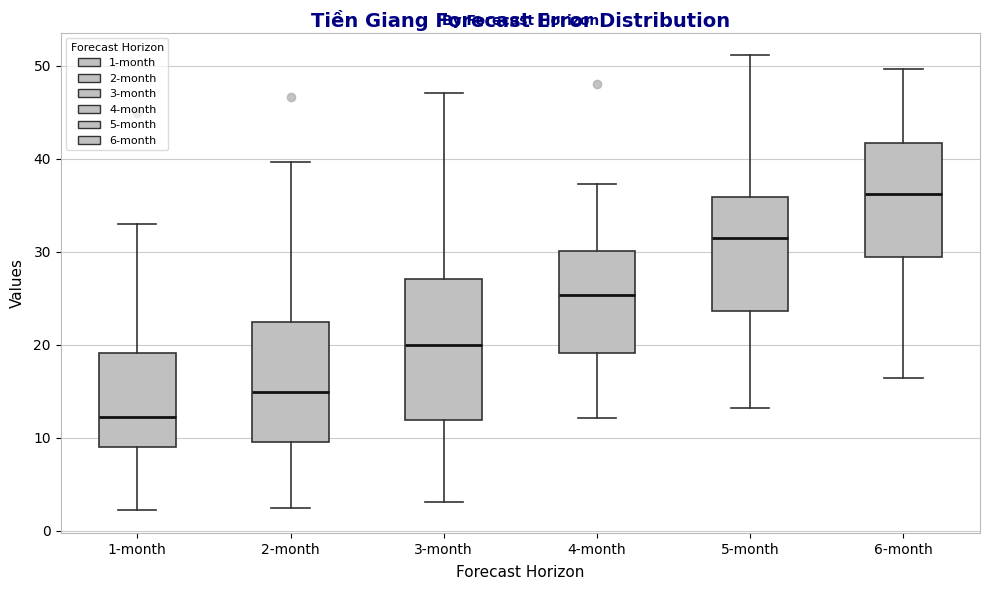

Which box's median line is the lowest?

1-month